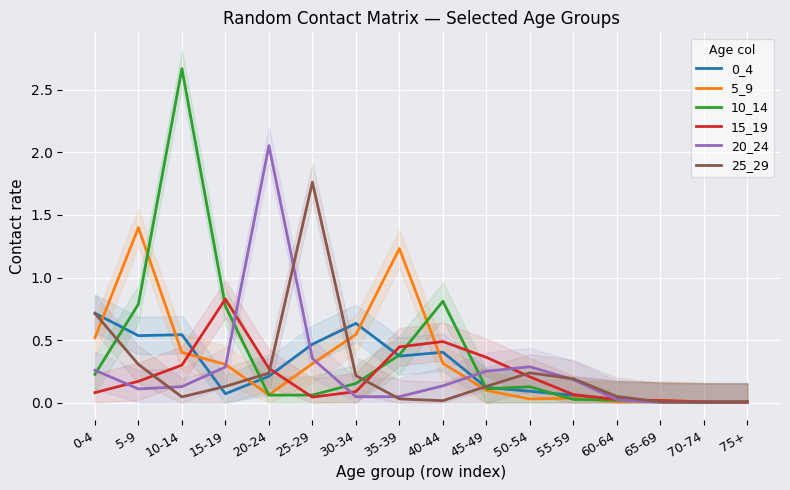

Reading left to right, extract all data points from this chart.

0_4: 0-4=0.7	5-9=0.5	10-14=0.5	15-19=0.1	20-24=0.2	25-29=0.5	30-34=0.6	35-39=0.4	40-44=0.4	45-49=0.1	50-54=0.1	55-59=0.1	60-64=0.0	65-69=0.0	70-74=0.0	75+=0.0
5_9: 0-4=0.5	5-9=1.4	10-14=0.4	15-19=0.3	20-24=0.1	25-29=0.3	30-34=0.5	35-39=1.2	40-44=0.3	45-49=0.1	50-54=0.0	55-59=0.0	60-64=0.0	65-69=0.0	70-74=0.0	75+=0.0
10_14: 0-4=0.2	5-9=0.8	10-14=2.7	15-19=0.8	20-24=0.1	25-29=0.1	30-34=0.2	35-39=0.4	40-44=0.8	45-49=0.1	50-54=0.1	55-59=0.0	60-64=0.0	65-69=0.0	70-74=0.0	75+=0.0
15_19: 0-4=0.1	5-9=0.2	10-14=0.3	15-19=0.8	20-24=0.3	25-29=0.0	30-34=0.1	35-39=0.4	40-44=0.5	45-49=0.4	50-54=0.2	55-59=0.1	60-64=0.0	65-69=0.0	70-74=0.0	75+=0.0
20_24: 0-4=0.3	5-9=0.1	10-14=0.1	15-19=0.3	20-24=2.1	25-29=0.4	30-34=0.0	35-39=0.0	40-44=0.1	45-49=0.3	50-54=0.3	55-59=0.2	60-64=0.0	65-69=0.0	70-74=0.0	75+=0.0
25_29: 0-4=0.7	5-9=0.3	10-14=0.0	15-19=0.1	20-24=0.2	25-29=1.8	30-34=0.2	35-39=0.0	40-44=0.0	45-49=0.1	50-54=0.2	55-59=0.2	60-64=0.0	65-69=0.0	70-74=0.0	75+=0.0